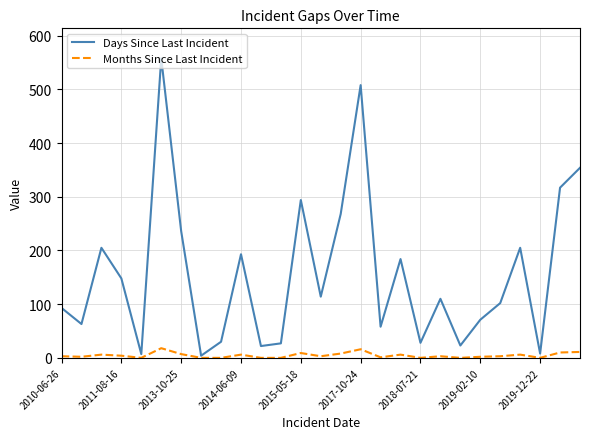

Which series has the largest total across all categories?

Days Since Last Incident